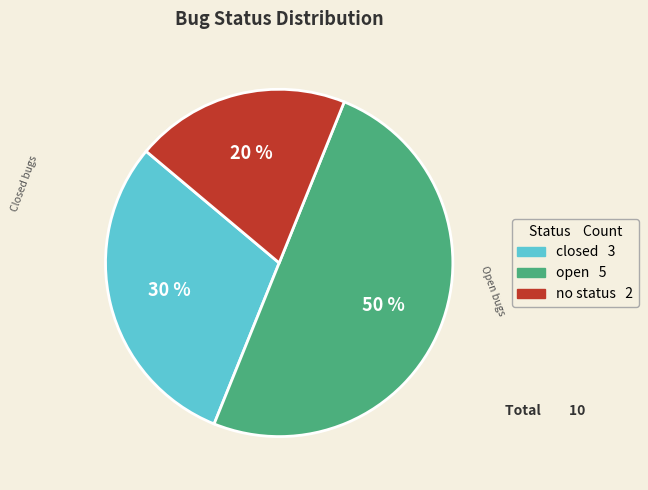

Is the sum of no status and open greater than half?

Yes